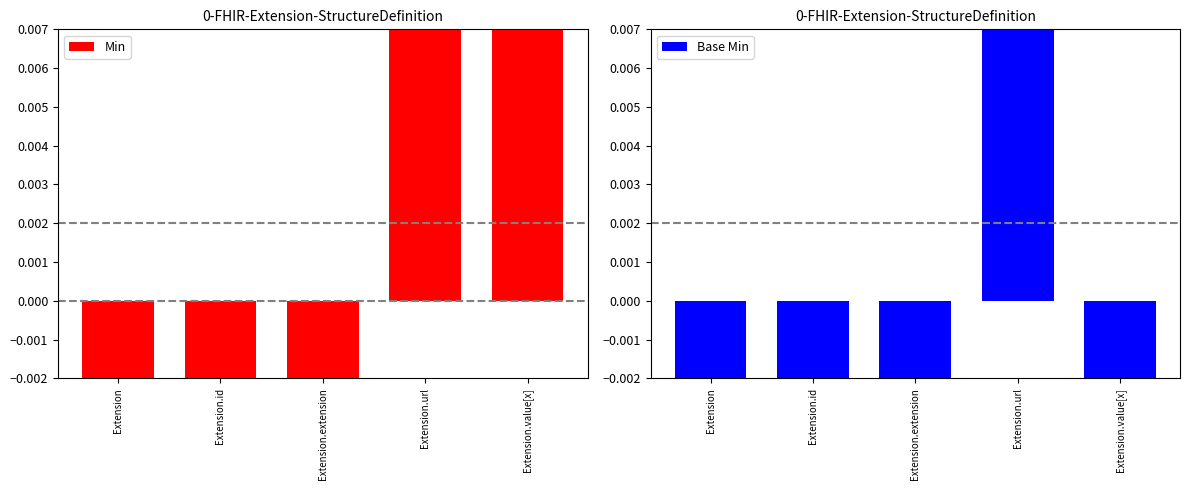

Which series has the largest total across all categories?

Base Min